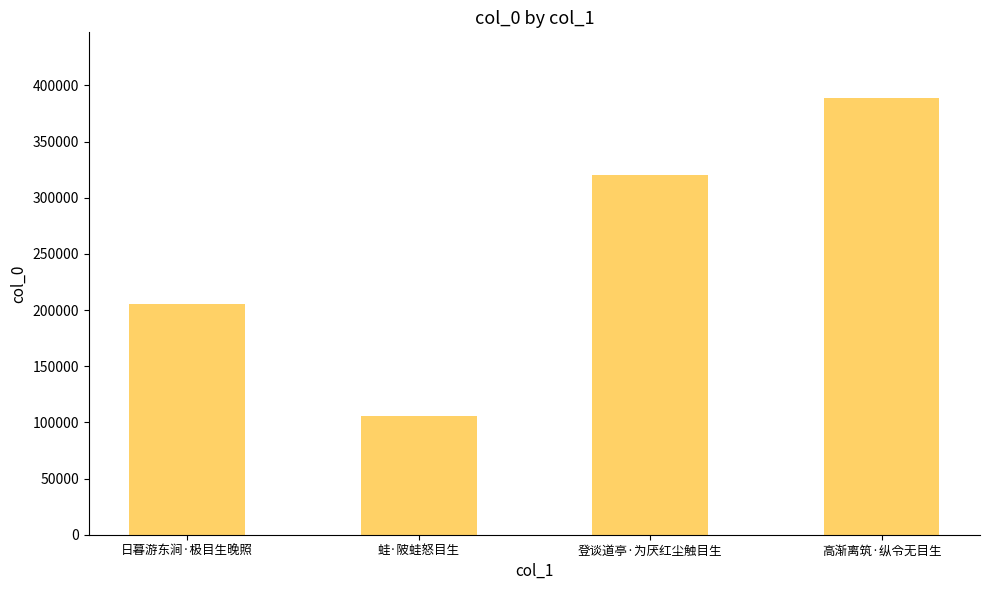

What position from the right is 高渐离筑·纵令无目生?

1